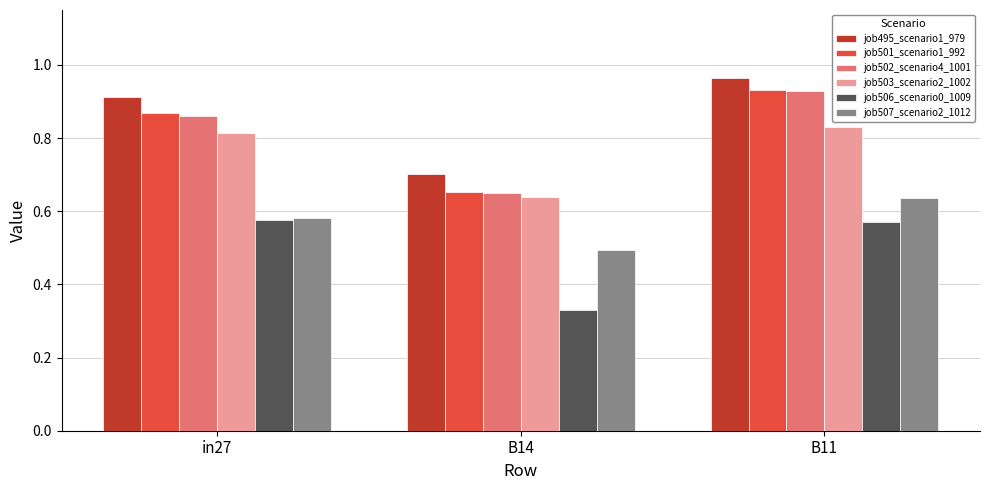

Which label corresponds to the largest value in the chart?

B11